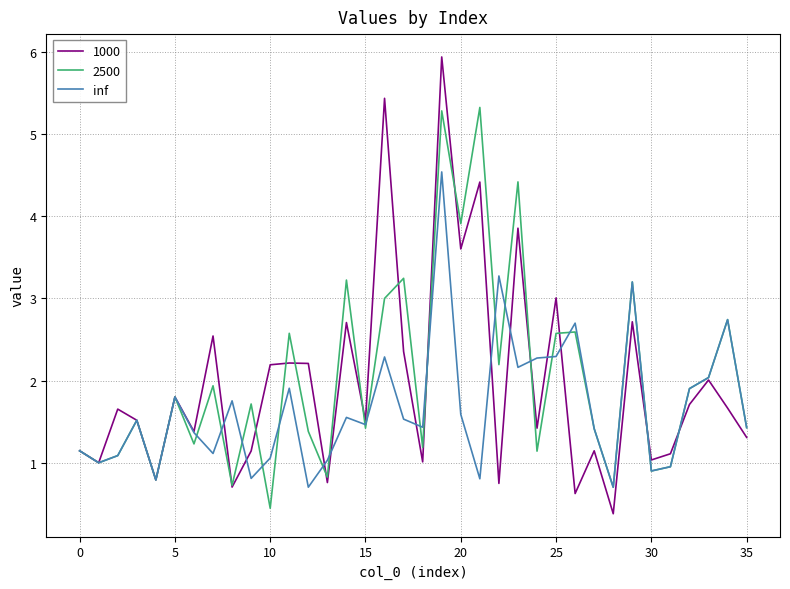

What is the maximum value shown in the chart?

5.9